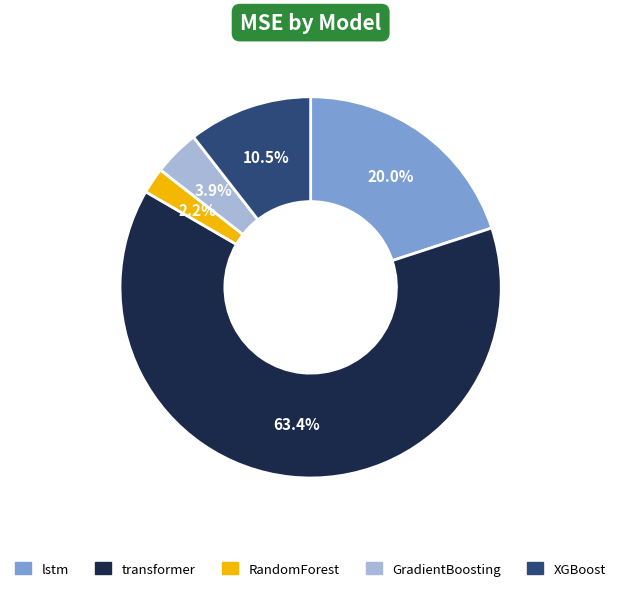

Count the number of slices in the pie.

5